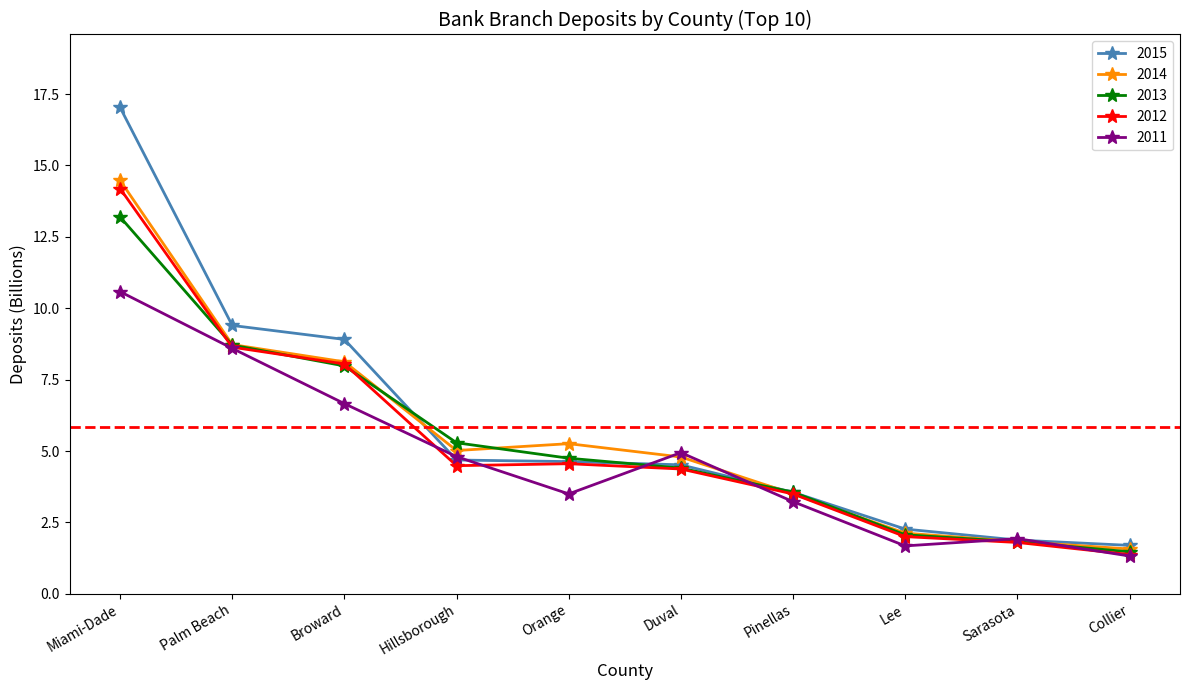

True or false: 2011 has more than 0 points higher than both neighbors.

True